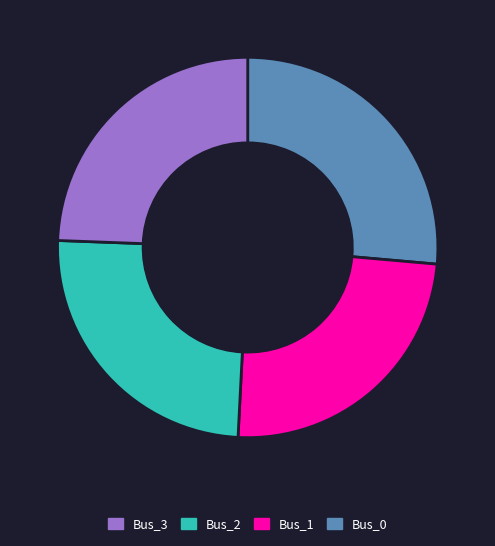

Is there a majority slice in this chart?

No